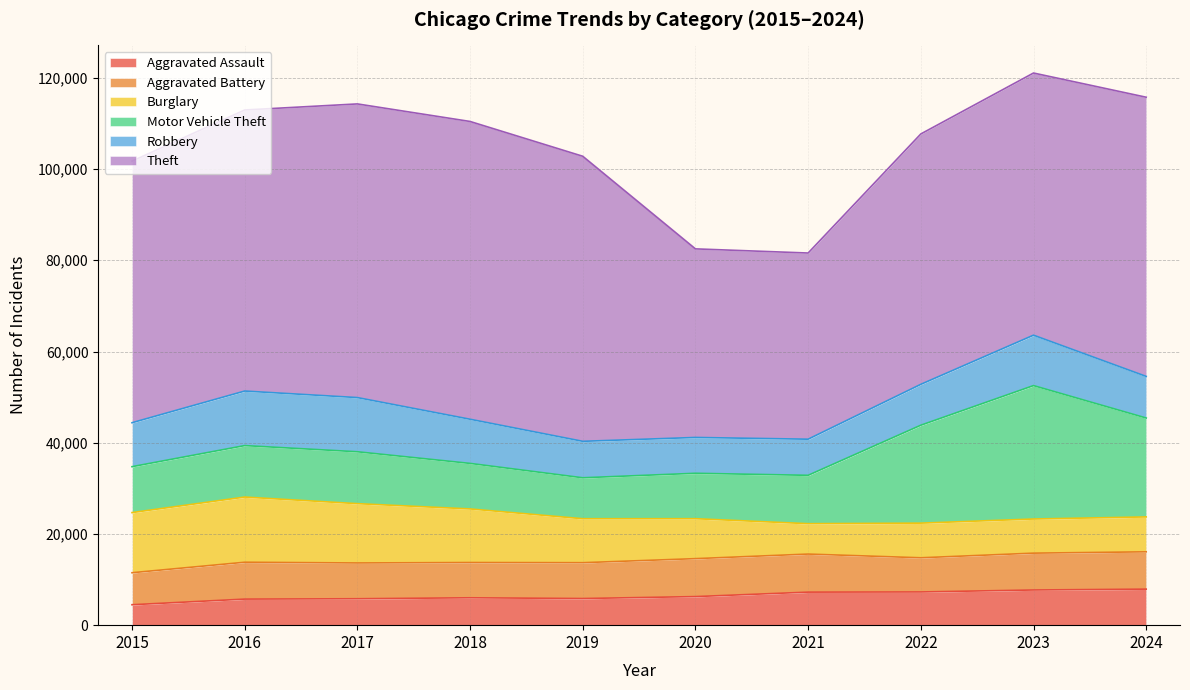

What is the sum of all Burglary values?

100008